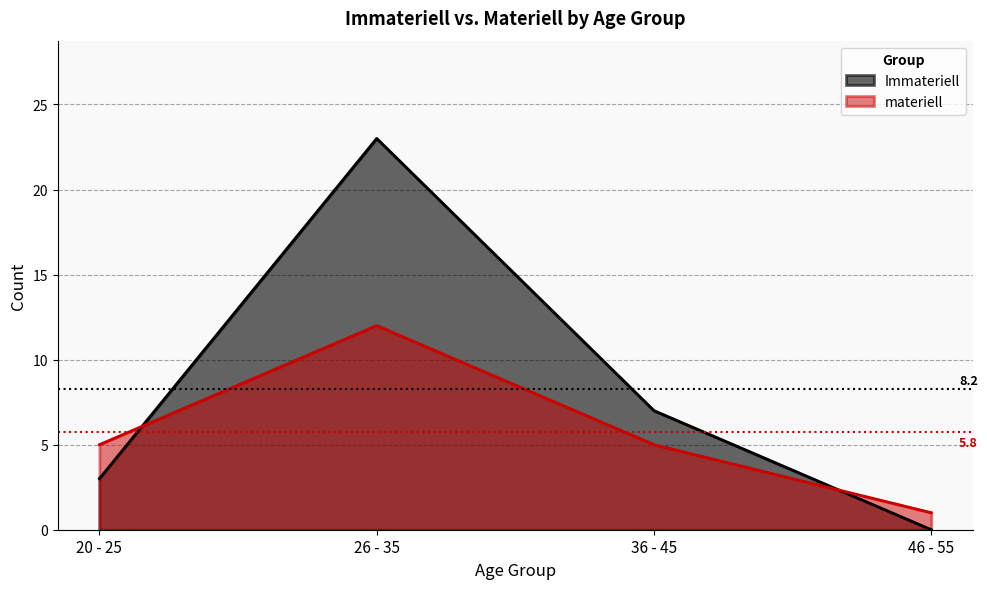

Rank the series by their average value, from lowest to highest.

materiell, Immateriell